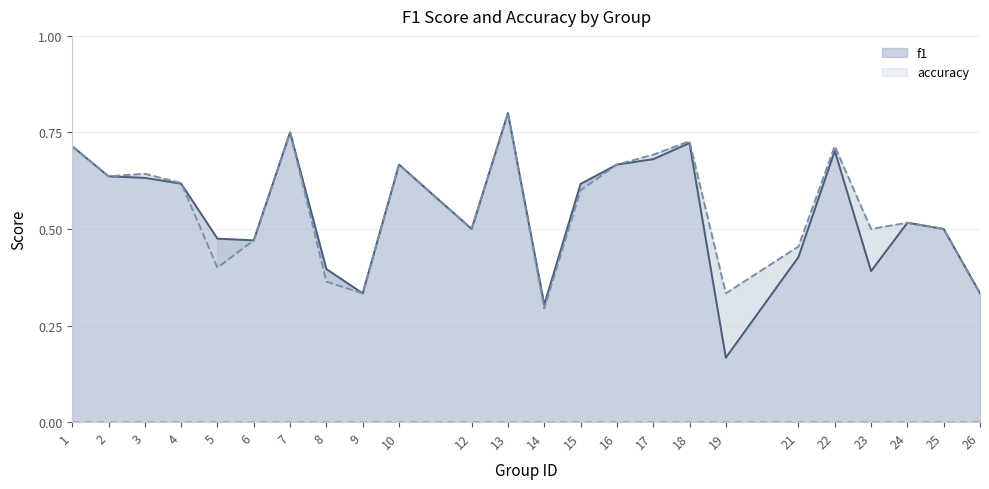

Reading left to right, what are all the values shown in this chart?

f1: 0.7	0.6	0.6	0.6	0.5	0.5	0.8	0.4	0.3	0.7	0.5	0.8	0.3	0.6	0.7	0.7	0.7	0.2	0.4	0.7	0.4	0.5	0.5	0.3
accuracy: 0.7	0.6	0.6	0.6	0.4	0.5	0.8	0.4	0.3	0.7	0.5	0.8	0.3	0.6	0.7	0.7	0.7	0.3	0.5	0.7	0.5	0.5	0.5	0.3